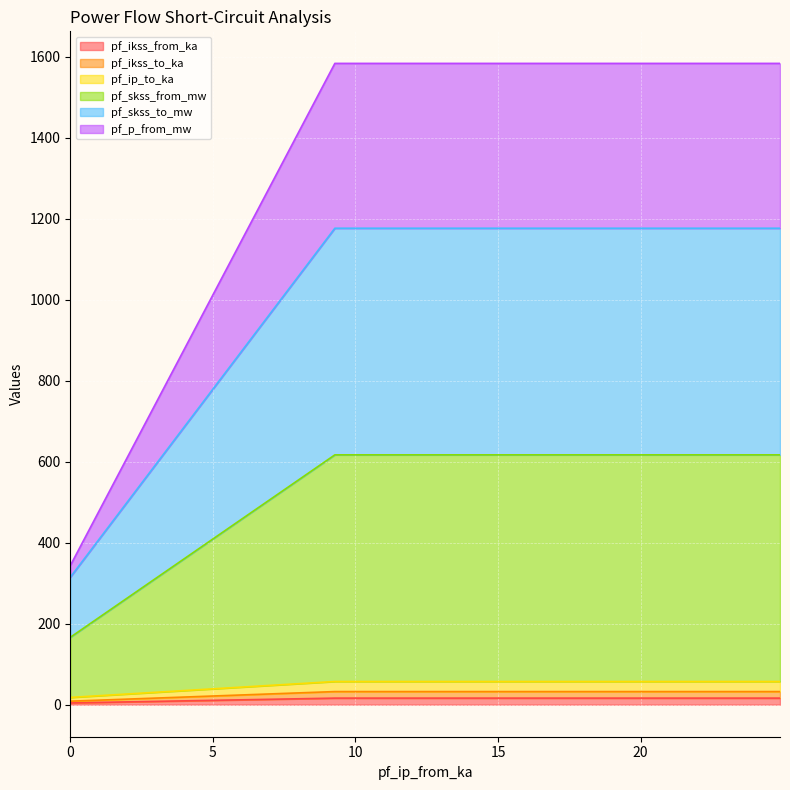

How many data points does each series have?

3